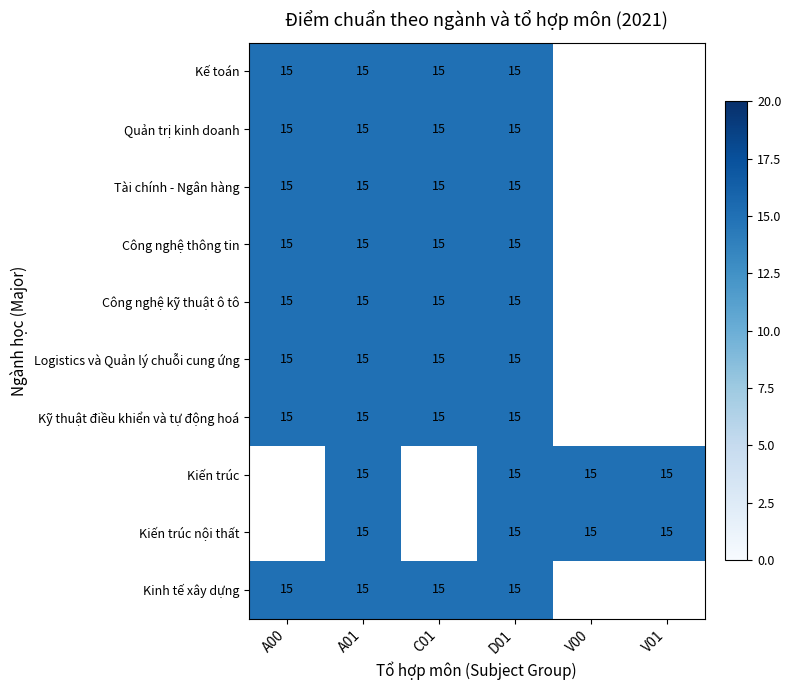

The value of Kiến trúc nội thất at V00 is 10. True or false?

False